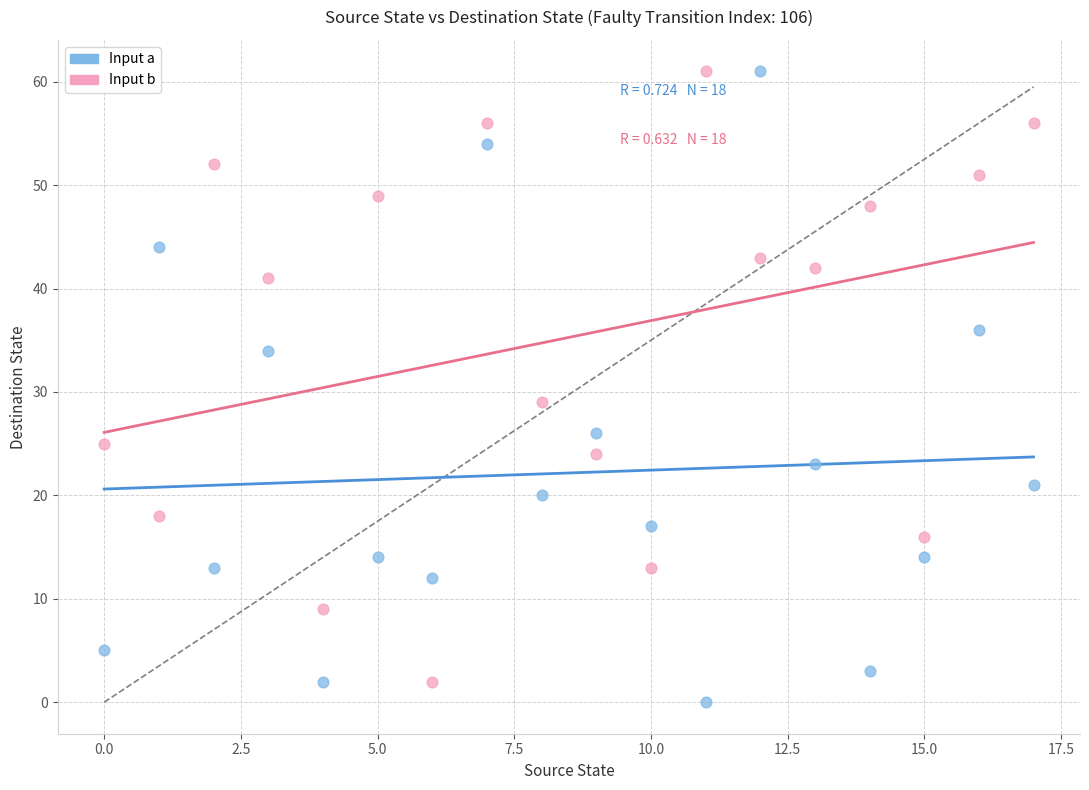

In the Input b series, what Y value is closest to 31?

29